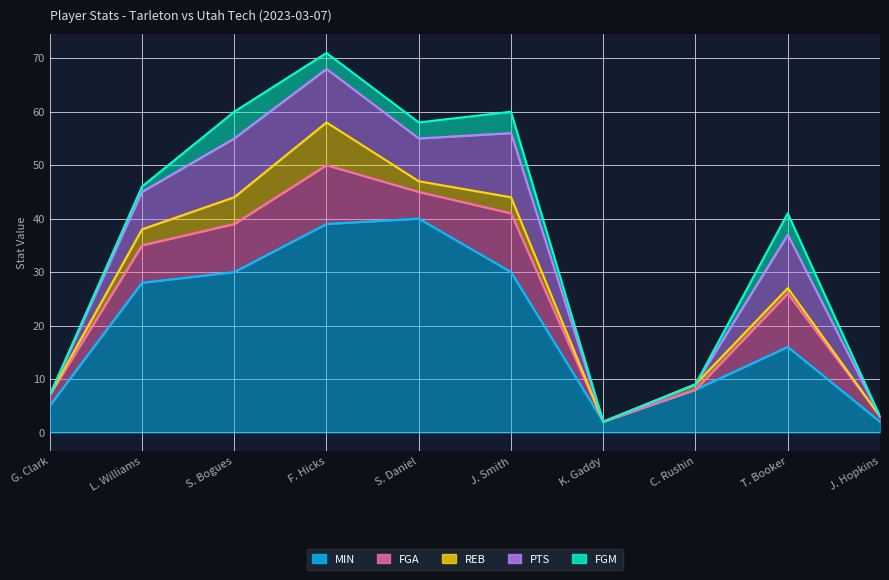

List the labels in order of FGM value, largest first.

S. Bogues, J. Smith, T. Booker, F. Hicks, S. Daniel, L. Williams, G. Clark, K. Gaddy, C. Rushin, J. Hopkins